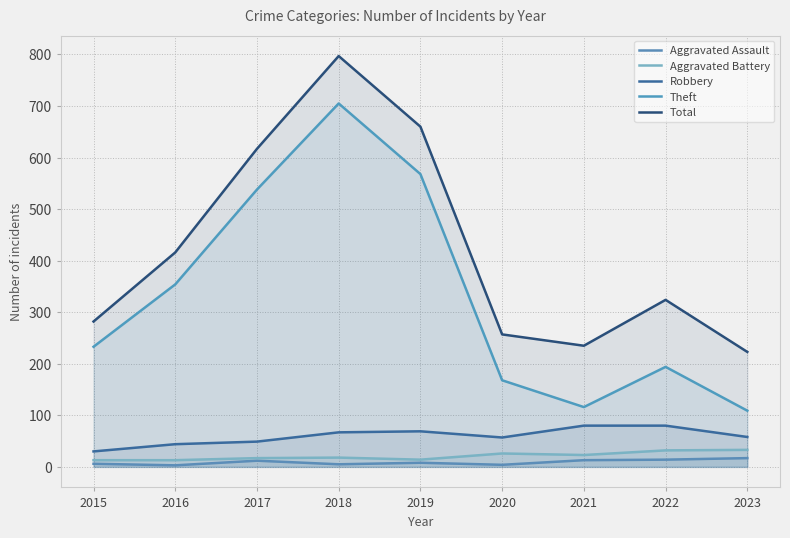

Rank the series at 2018 from lowest to highest value.

Aggravated Assault, Aggravated Battery, Robbery, Theft, Total